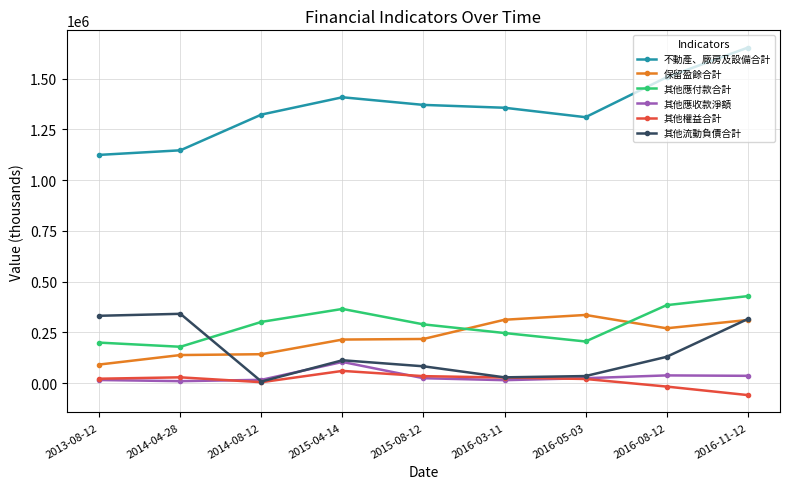

How many times do 其他應付款合計 and 其他流動負債合計 cross each other?

1